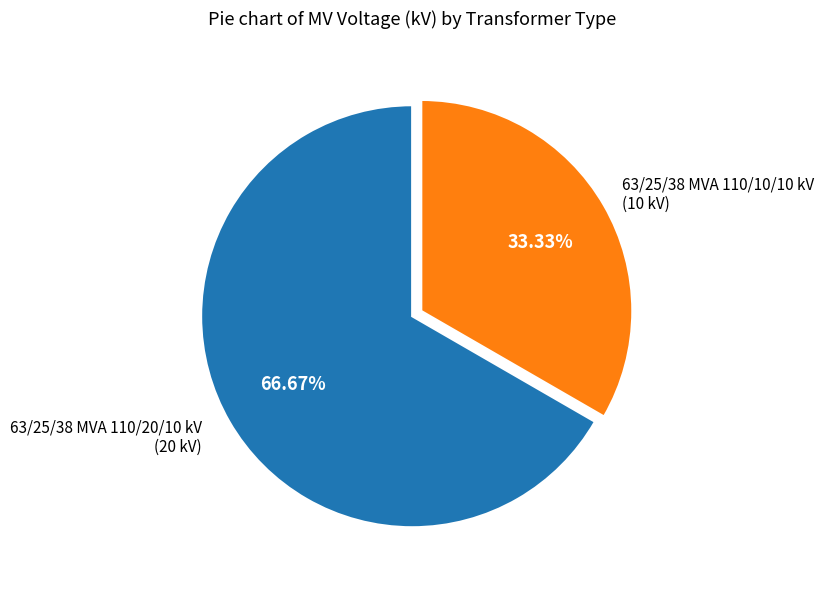

Does any single category account for the majority?

Yes